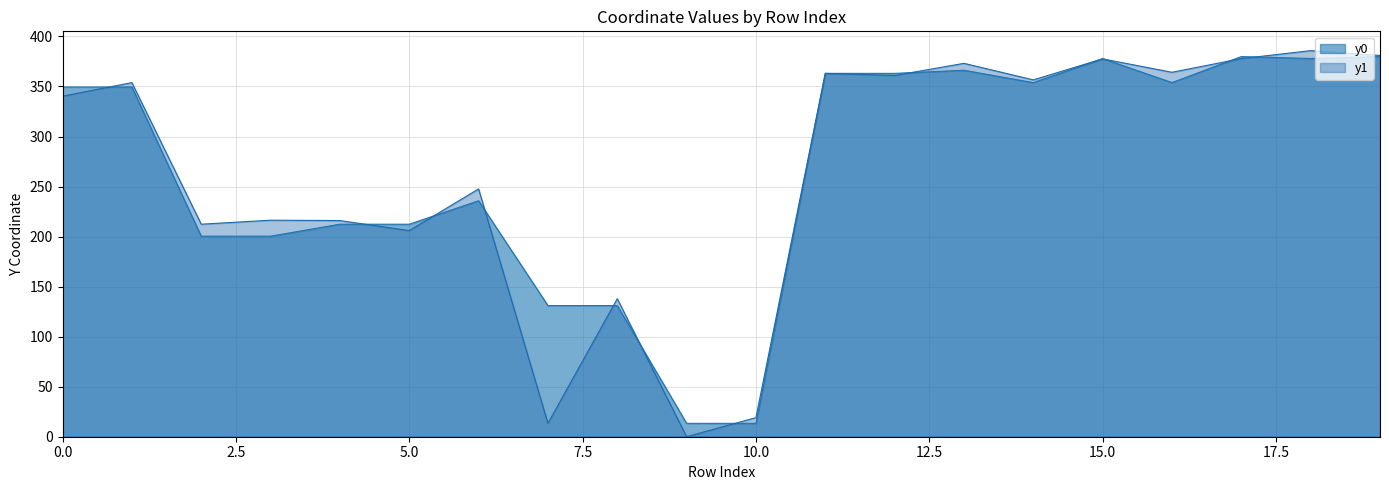

At which category does y1 reach its first local valley?

2